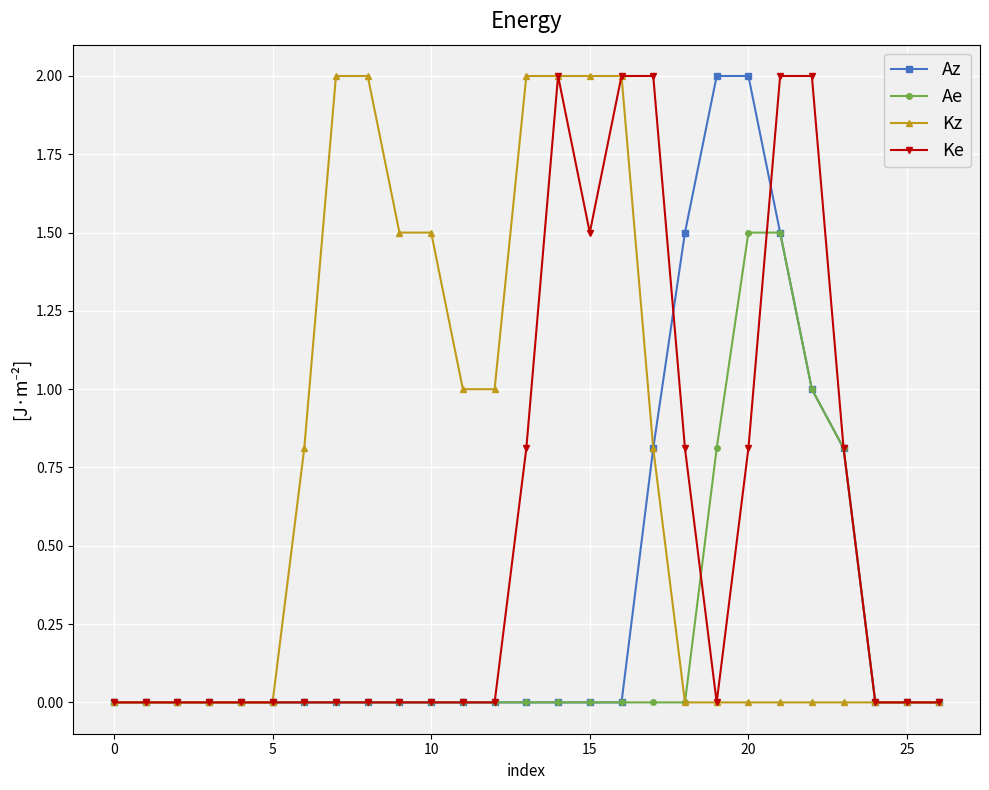

Reading left to right, list all the values displayed in this chart.

Az: 0.0	0.0	0.0	0.0	0.0	0.0	0.0	0.0	0.0	0.0	0.0	0.0	0.0	0.0	0.0	0.0	0.0	0.8	1.5	2.0	2.0	1.5	1.0	0.8	0.0	0.0	0.0
Ae: 0.0	0.0	0.0	0.0	0.0	0.0	0.0	0.0	0.0	0.0	0.0	0.0	0.0	0.0	0.0	0.0	0.0	0.0	0.0	0.8	1.5	1.5	1.0	0.8	0.0	0.0	0.0
Kz: 0.0	0.0	0.0	0.0	0.0	0.0	0.8	2.0	2.0	1.5	1.5	1.0	1.0	2.0	2.0	2.0	2.0	0.8	0.0	0.0	0.0	0.0	0.0	0.0	0.0	0.0	0.0
Ke: 0.0	0.0	0.0	0.0	0.0	0.0	0.0	0.0	0.0	0.0	0.0	0.0	0.0	0.8	2.0	1.5	2.0	2.0	0.8	0.0	0.8	2.0	2.0	0.8	0.0	0.0	0.0